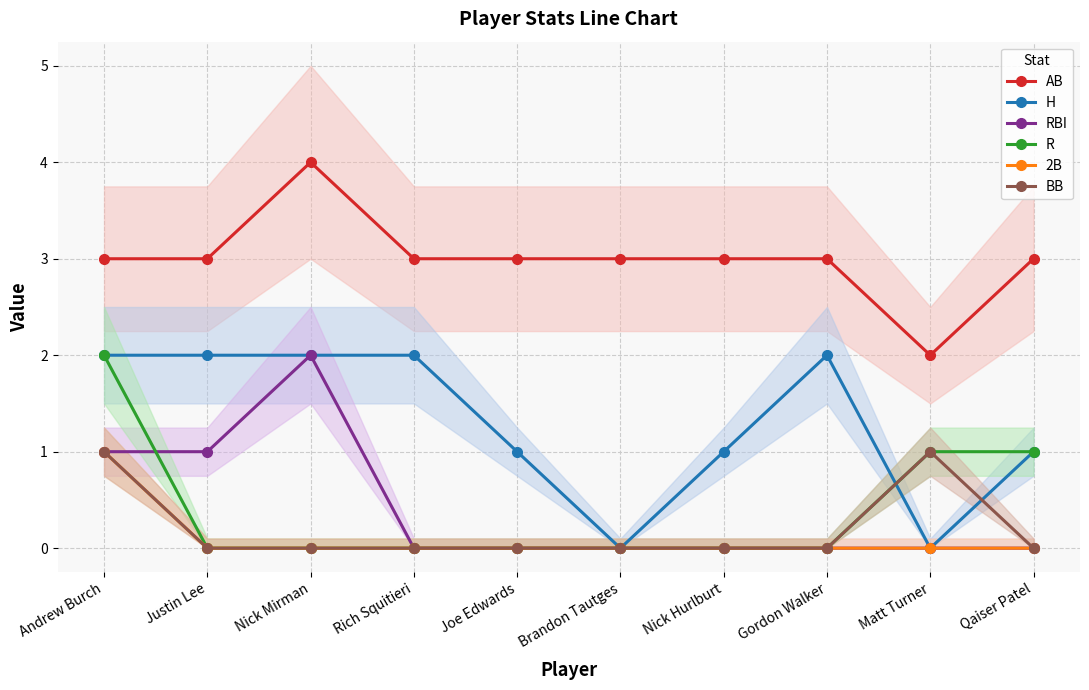

True or false: R has more than 0 interior local peaks.

False